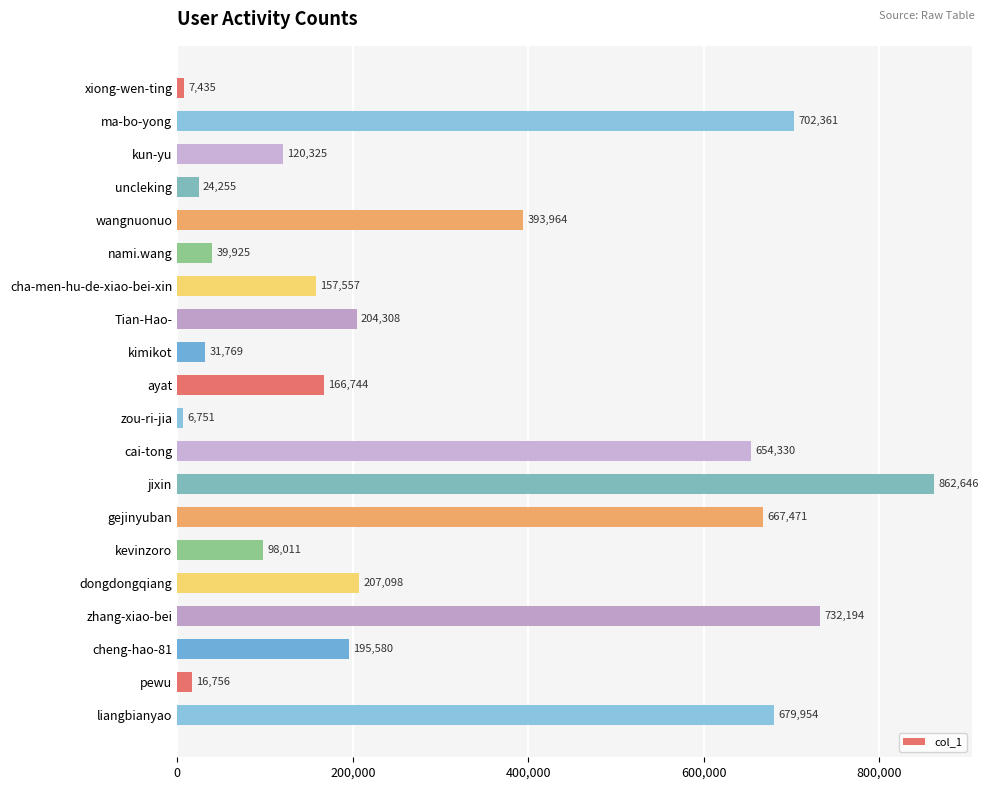

Rank the categories by value from highest to lowest.

jixin, zhang-xiao-bei, ma-bo-yong, liangbianyao, gejinyuban, cai-tong, wangnuonuo, dongdongqiang, Tian-Hao-, cheng-hao-81, ayat, cha-men-hu-de-xiao-bei-xin, kun-yu, kevinzoro, nami.wang, kimikot, uncleking, pewu, xiong-wen-ting, zou-ri-jia